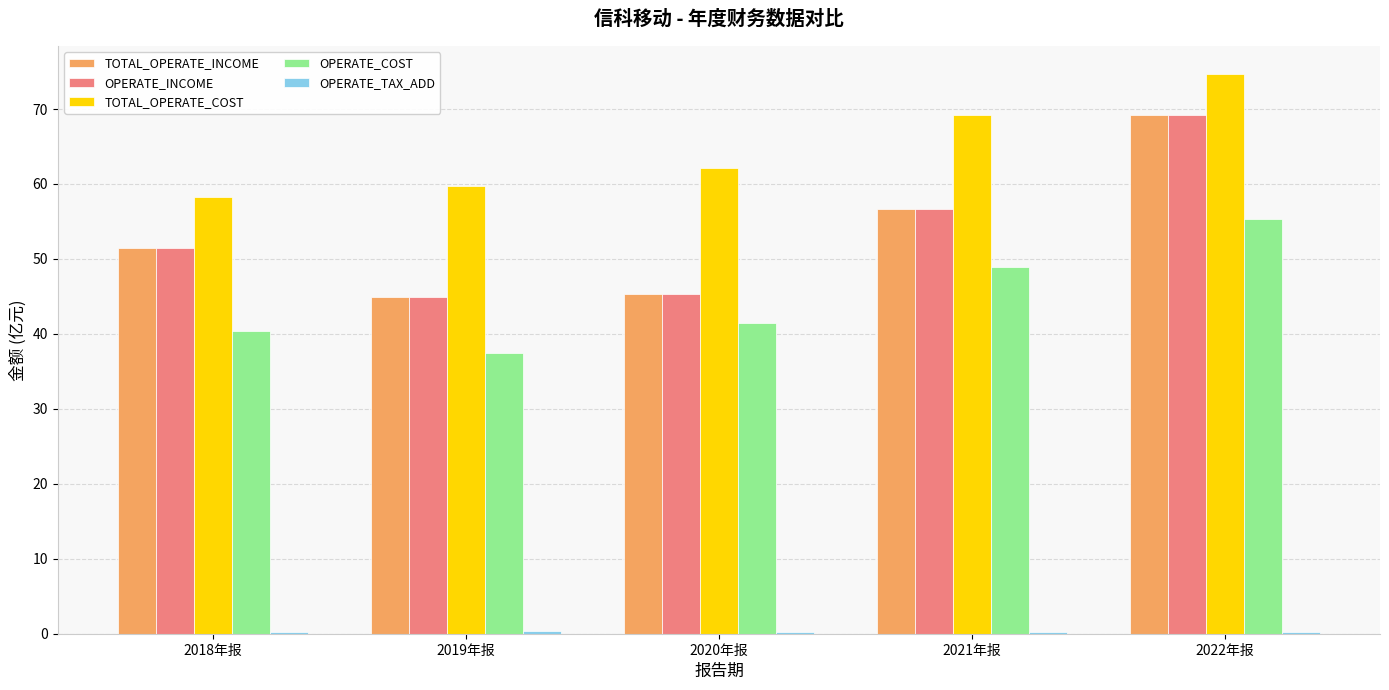

Where is OPERATE_INCOME nearest to the value 57?

2021年报